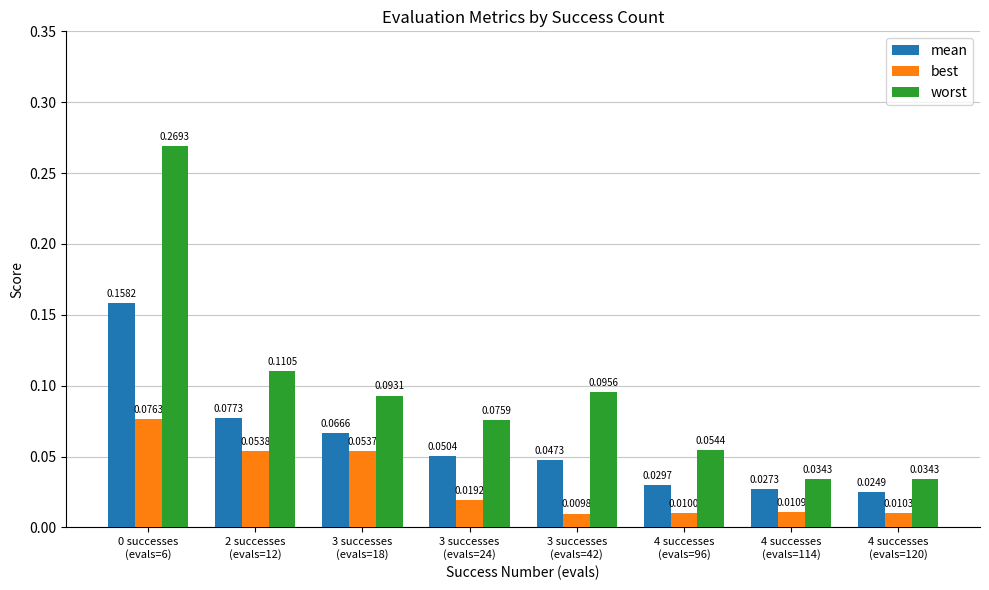

Between 3 successes
(evals=42) and 4 successes
(evals=96), which series saw the biggest shift?

worst